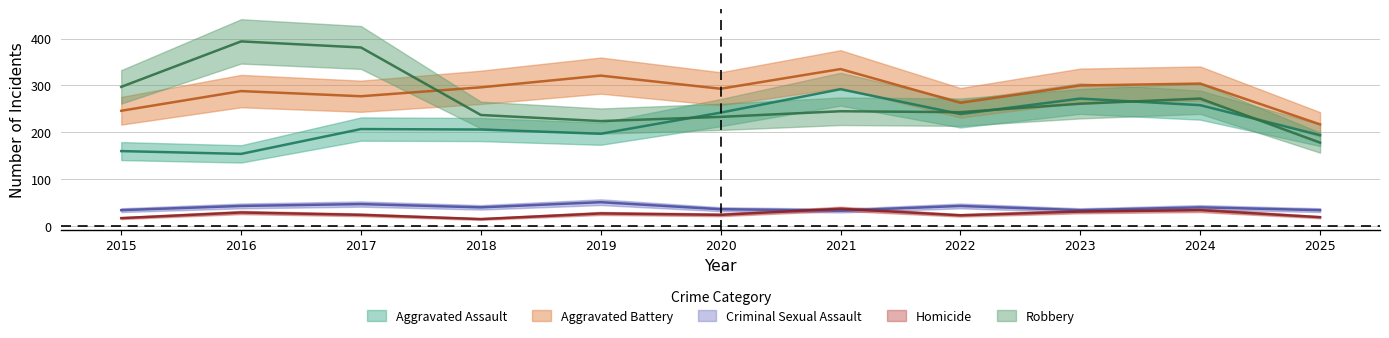

In Robbery, how many points are higher than both neighbors (excluding endpoints)?

3